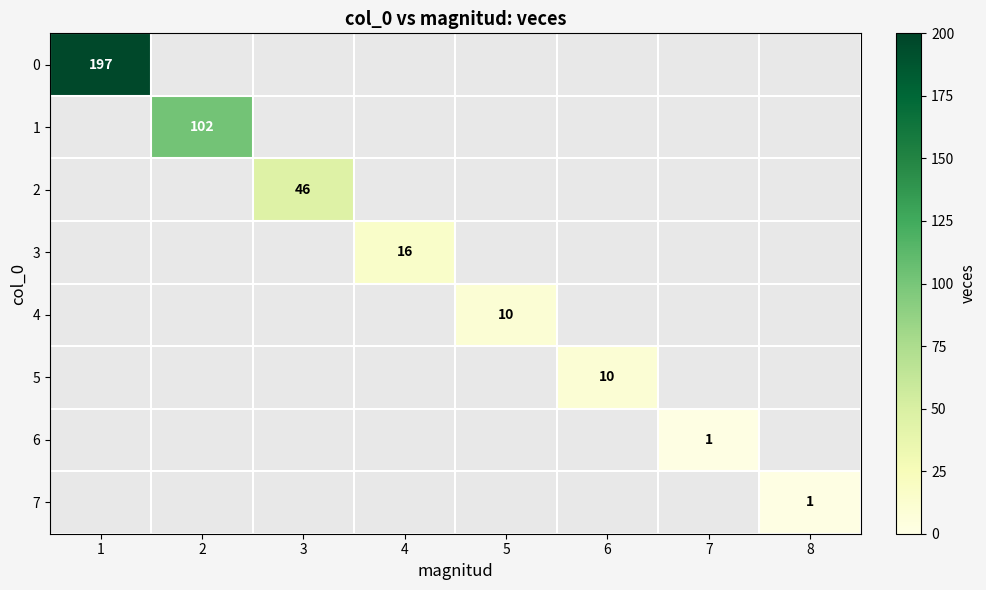

At how many categories does at least one series exceed 154?

1